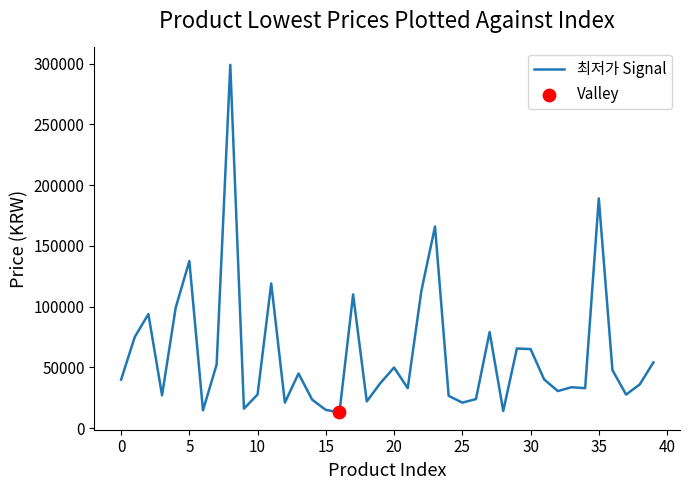

What is the difference between the maximum and minimum values?

286100